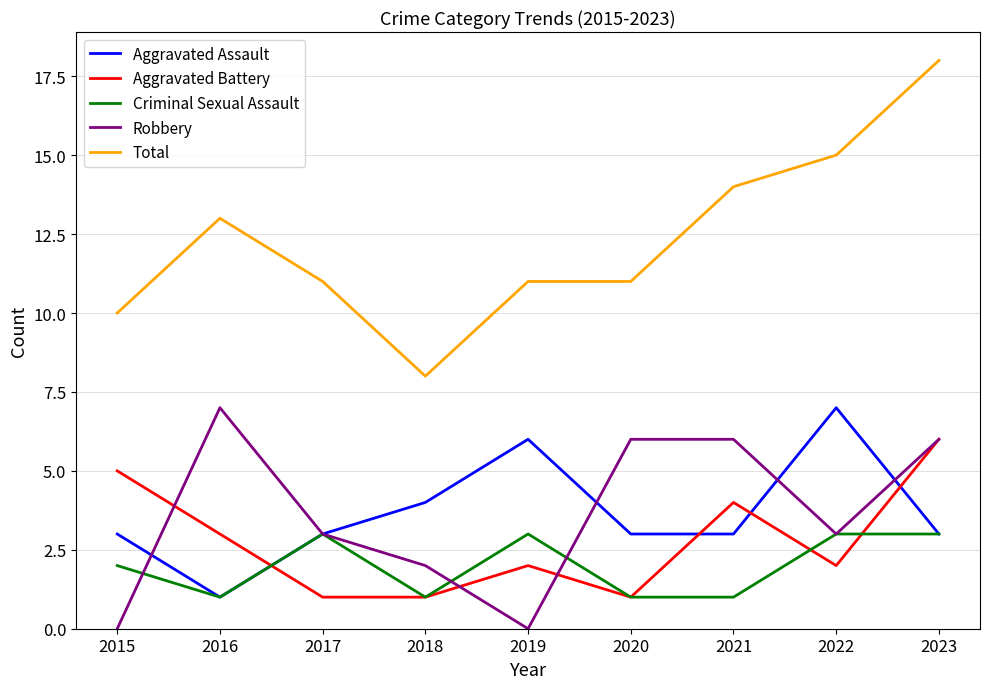

At which label does Total first exceed 11?

2016